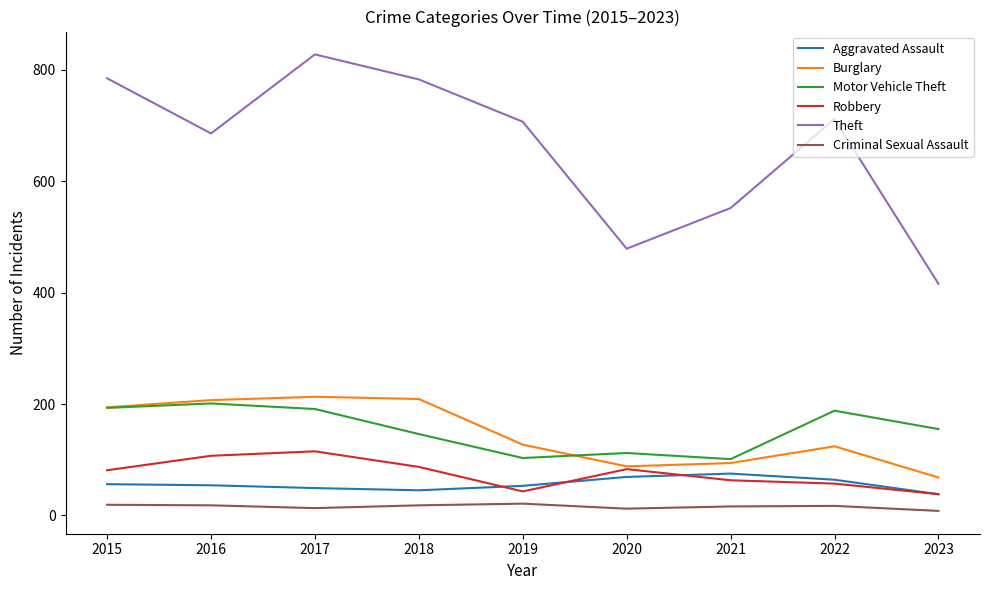

Which series has the widest spread of values?

Theft